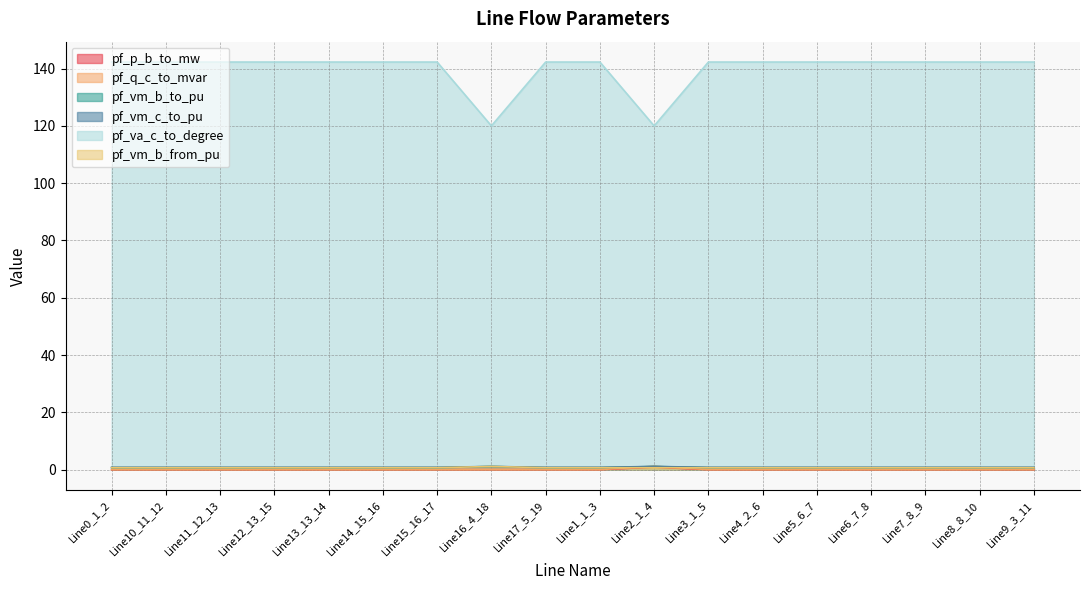

How many lines are shown in the chart?

6